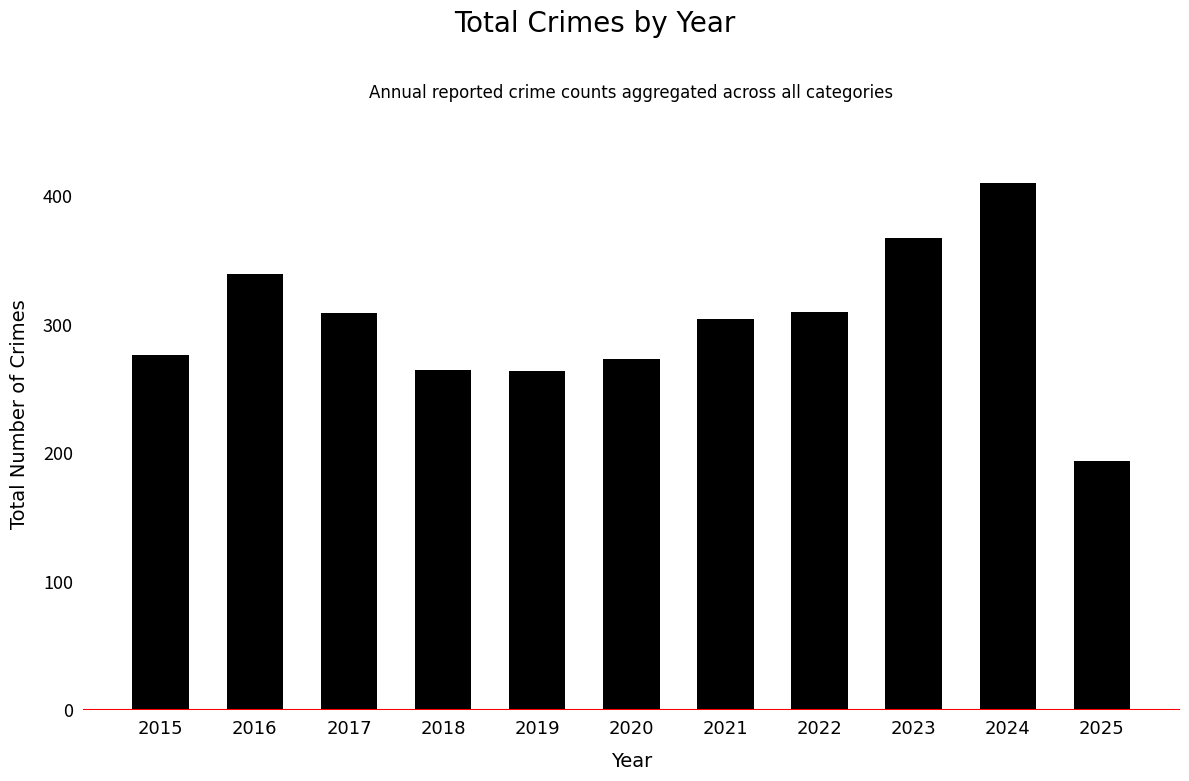

Which has a higher value, 2018 or 2023?

2023